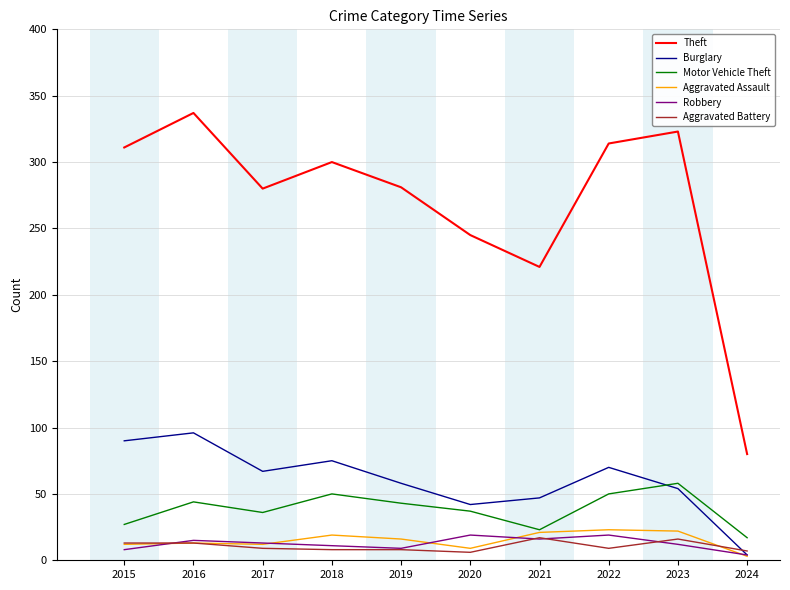

Does the chart have visible grid lines?

Yes